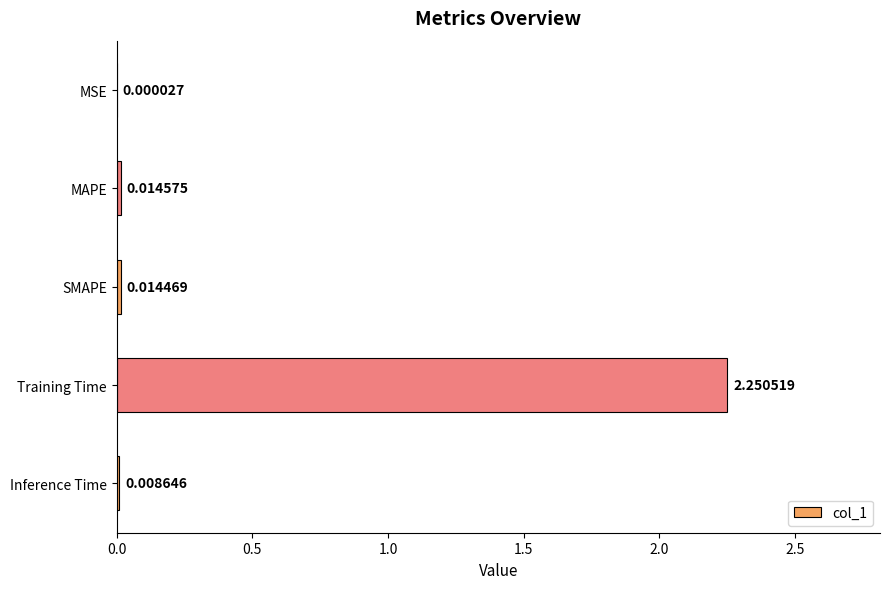

At which label is the value closest to 1?

MAPE